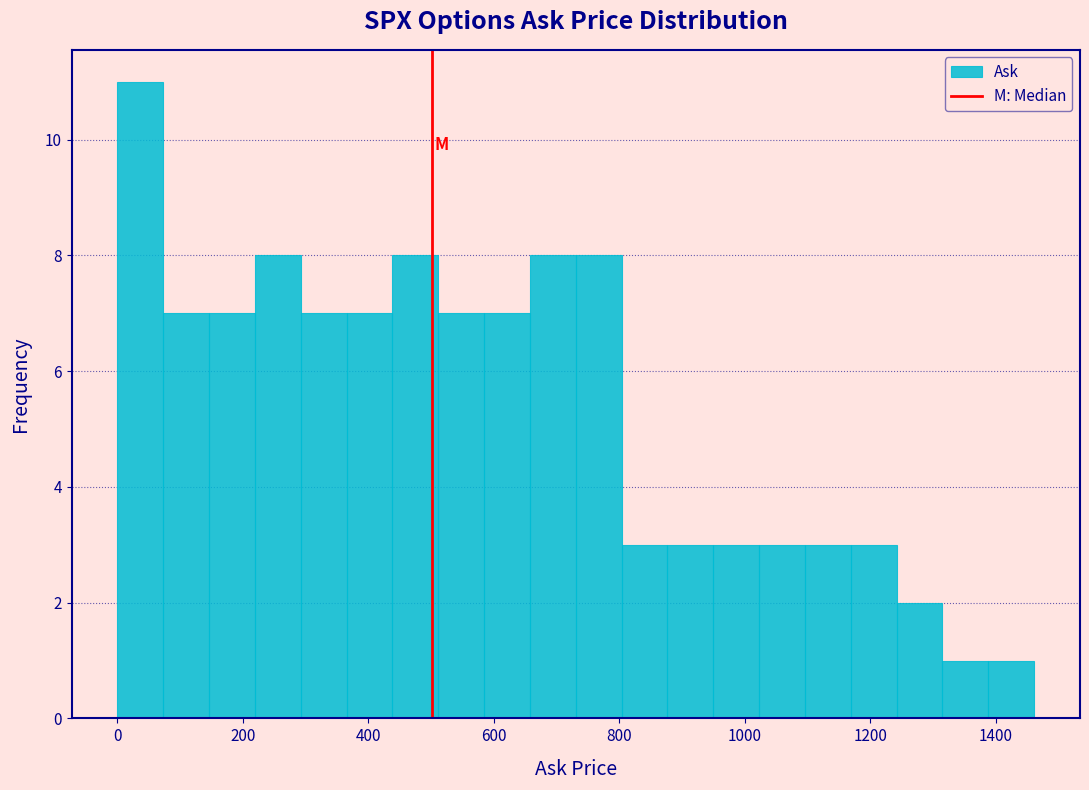

Read against the x-axis, roughly where is the centre of the tallest bar?

40